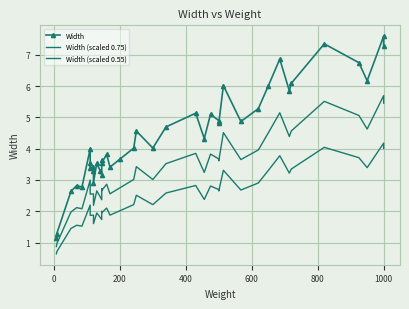

Is the value of Width at 9 greater than the value of Width (scaled 0.55) at 31?

No